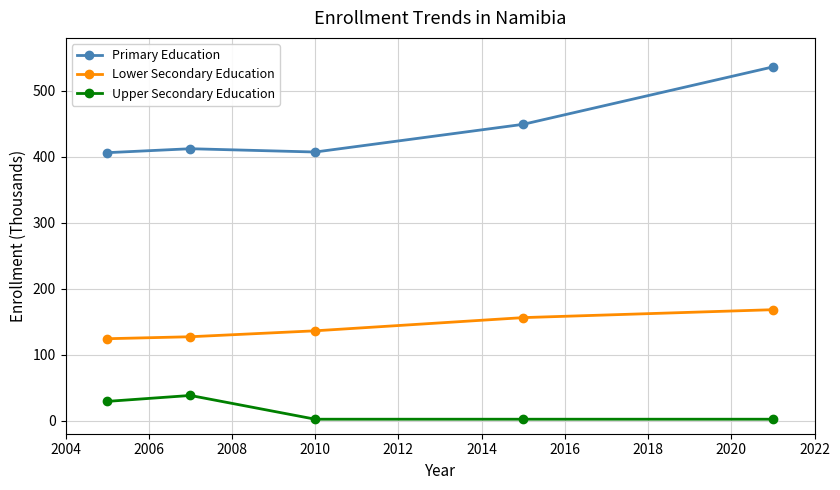

What is the maximum value shown in the chart?

536